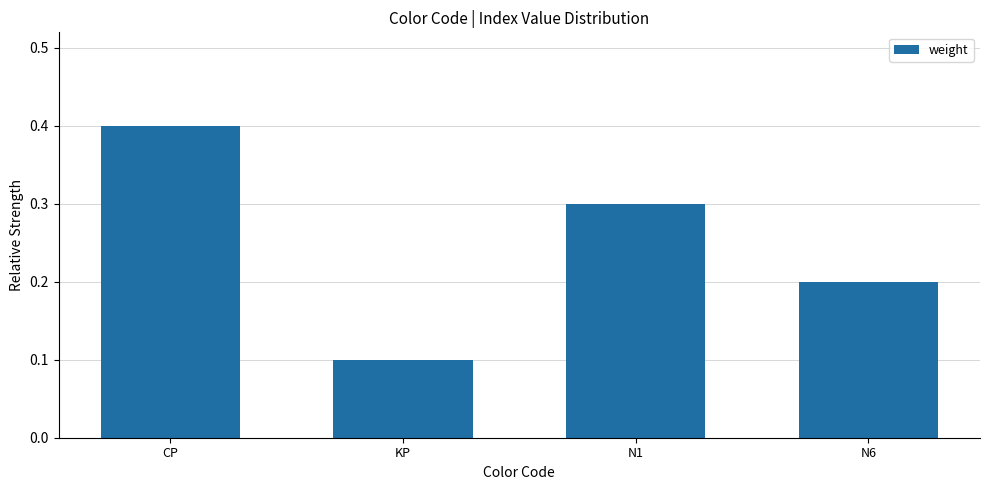

Reading left to right, list all the values displayed in this chart.

CP=0.4	KP=0.1	N1=0.3	N6=0.2